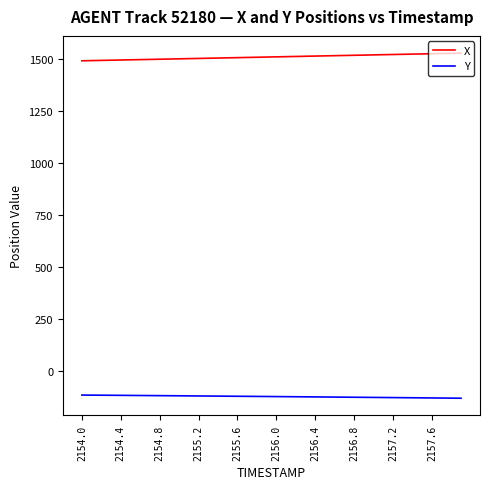

What is the greatest value displayed?

1526.0